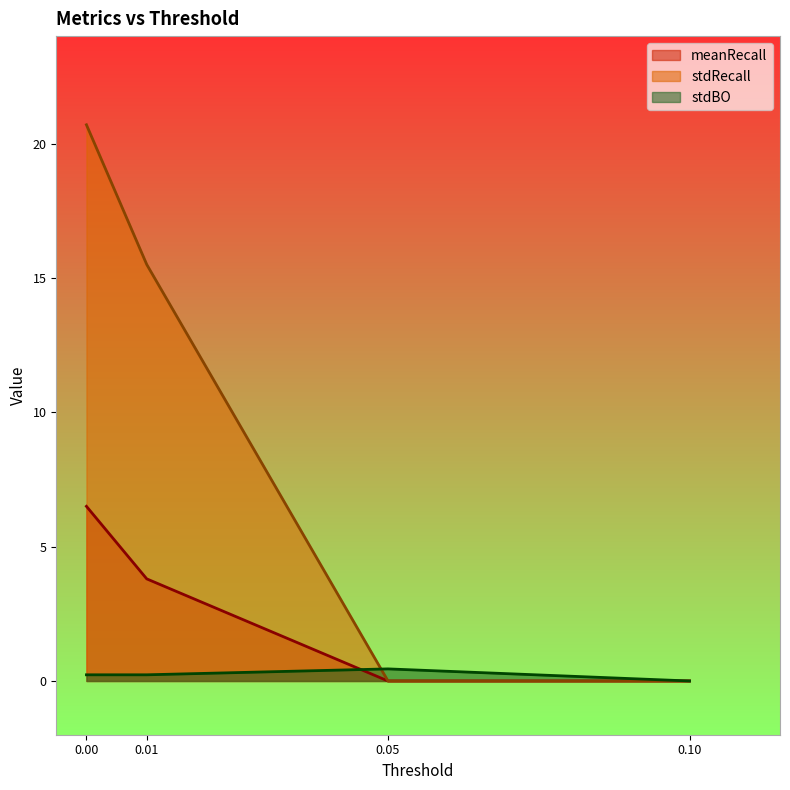

List the series in order of their overall mean, highest first.

stdRecall, meanRecall, stdBO